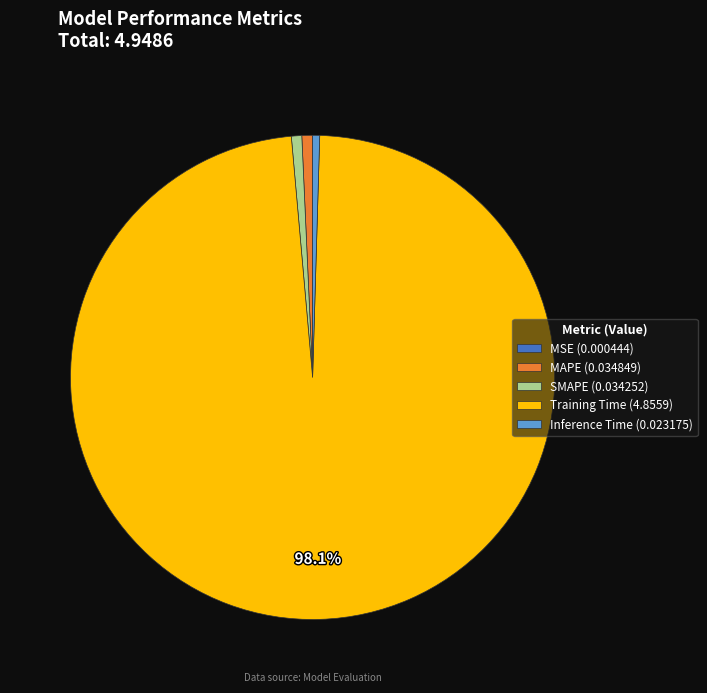

Combined, do MAPE (0.034849) and SMAPE (0.034252) account for over 50%?

No